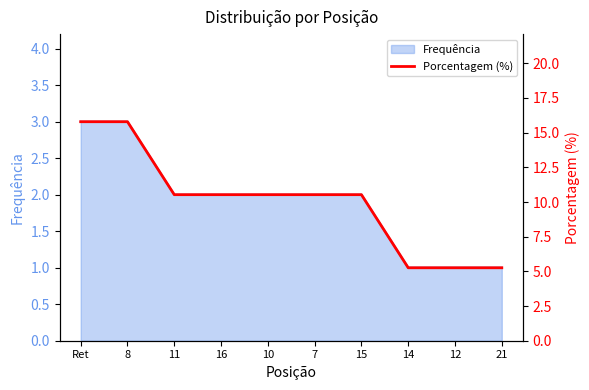

What is the maximum value shown in the chart?

15.8